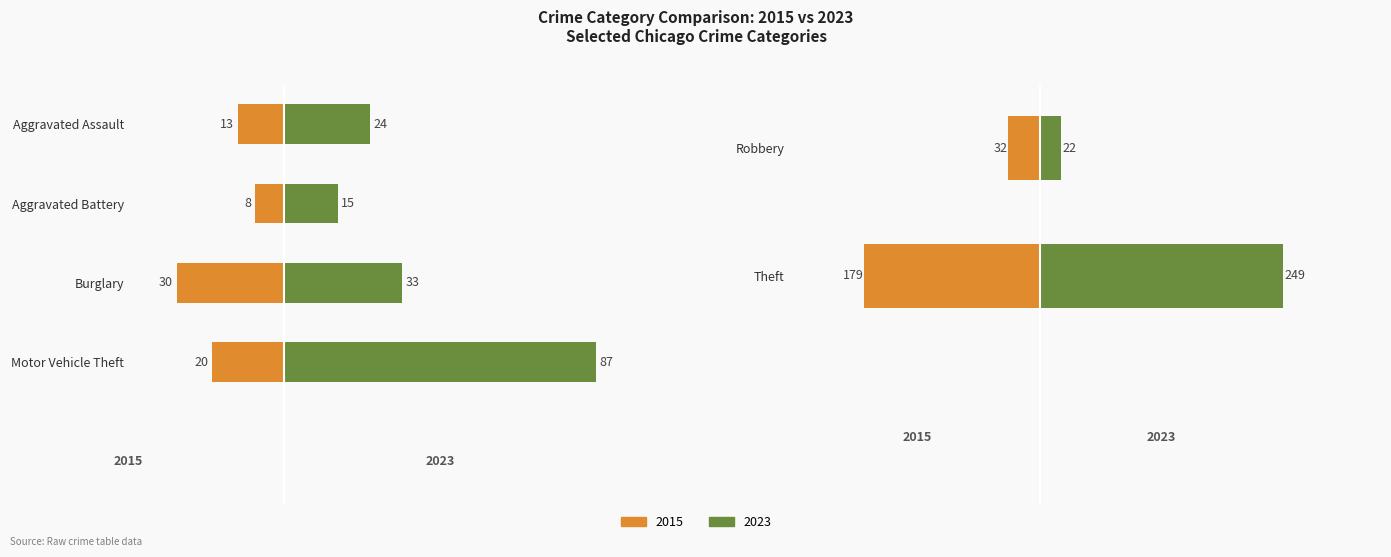

The 2015 series shows 8 at Motor Vehicle Theft. True or false?

False